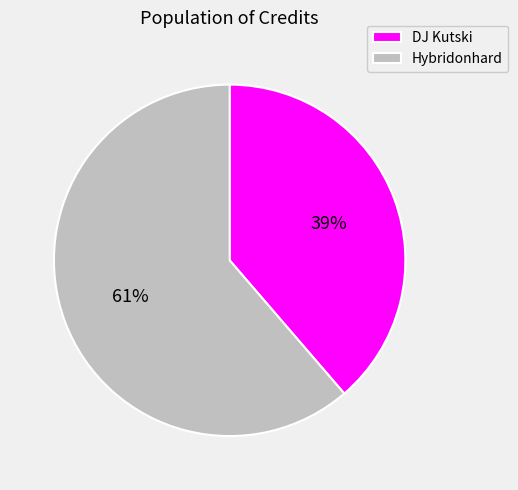

Is it true that Hybridonhard is 61% of the pie?

True